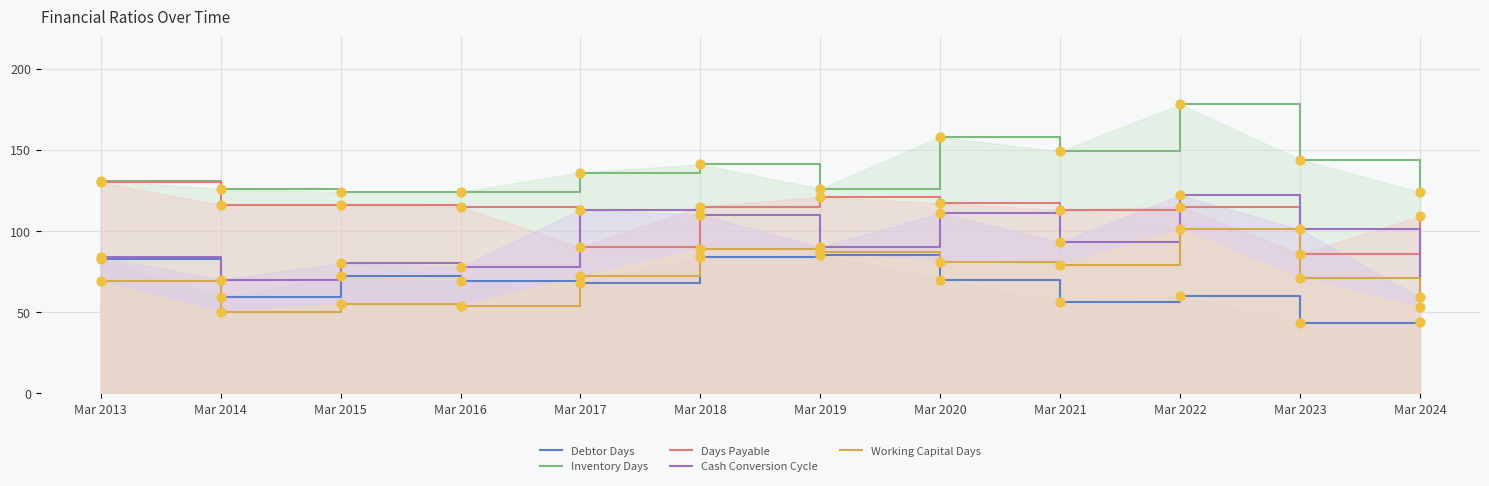

At which category is the sum across all series the highest?

Mar 2022